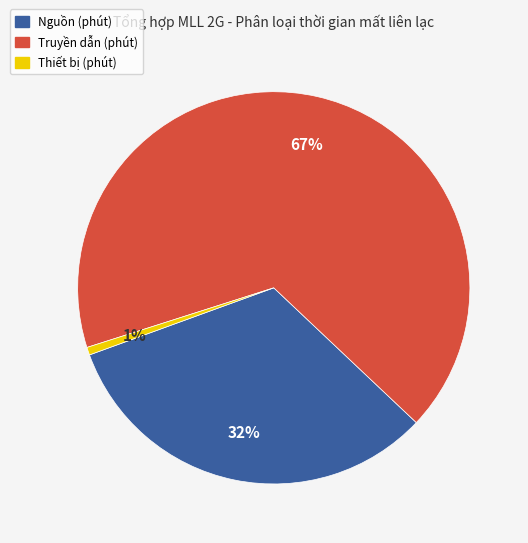

Between Truyền dẫn (phút) and Nguồn (phút), which is larger?

Truyền dẫn (phút)